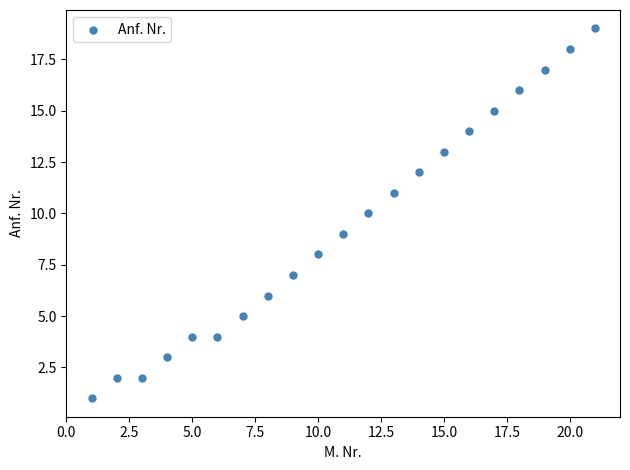

What is the range of X values (max minus min)?

20